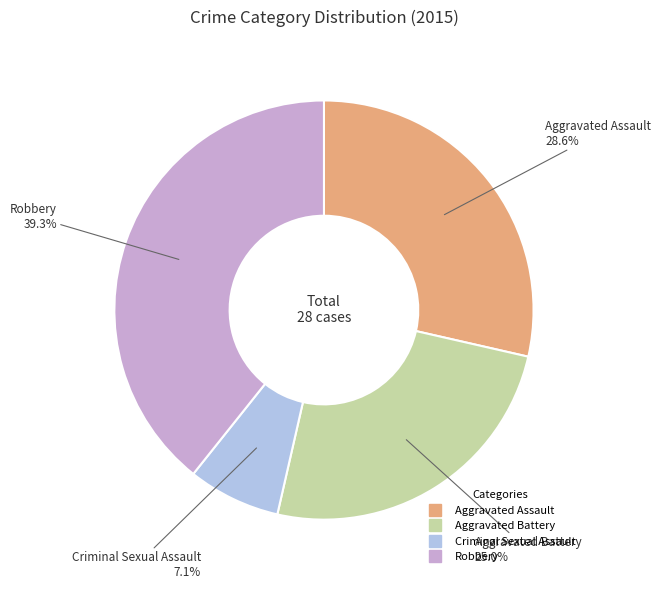

Rank the categories by value from lowest to highest.

Criminal Sexual Assault, Aggravated Battery, Aggravated Assault, Robbery